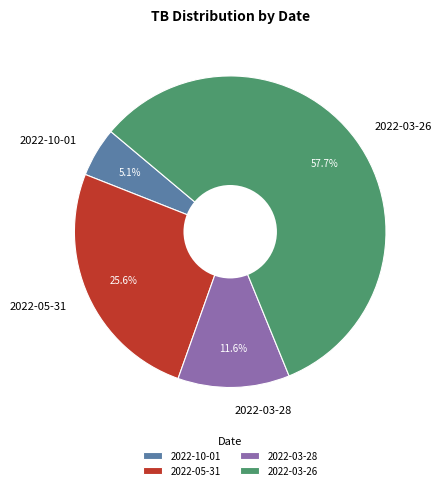

What is the total percentage of 2022-10-01 and 2022-05-31?

30.7%